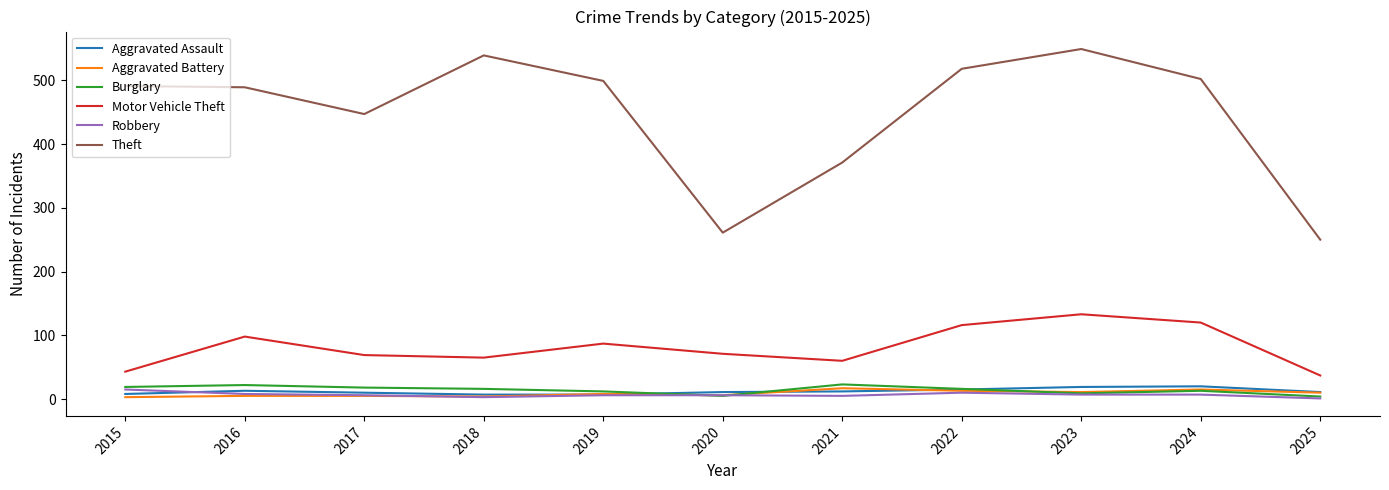

How many lines are shown in the chart?

6